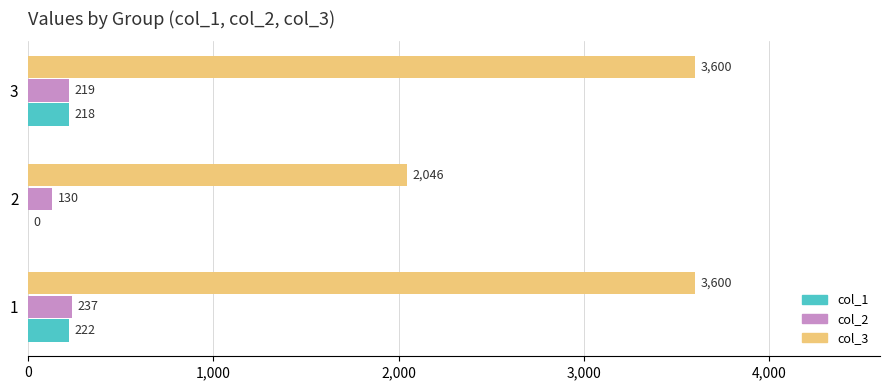

What is the sum of the col_1 values at 2 and 3?

218